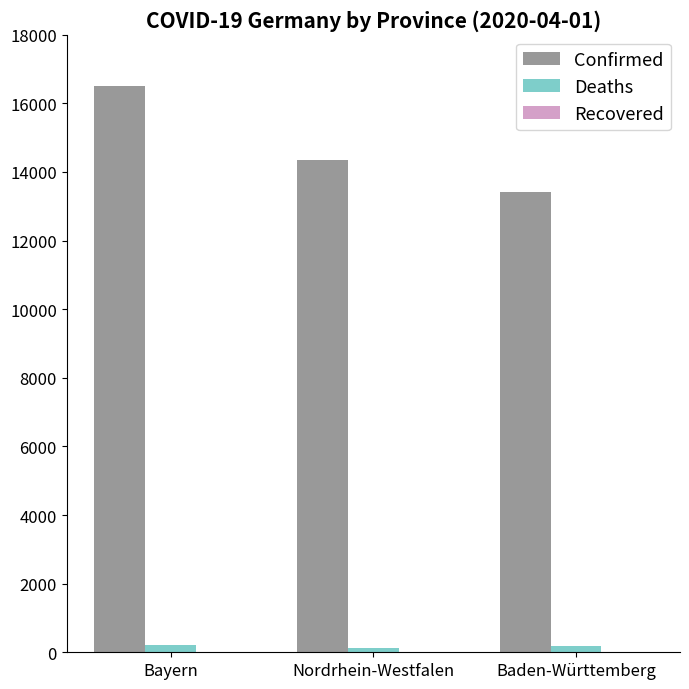

How many bars are there in each group?

2